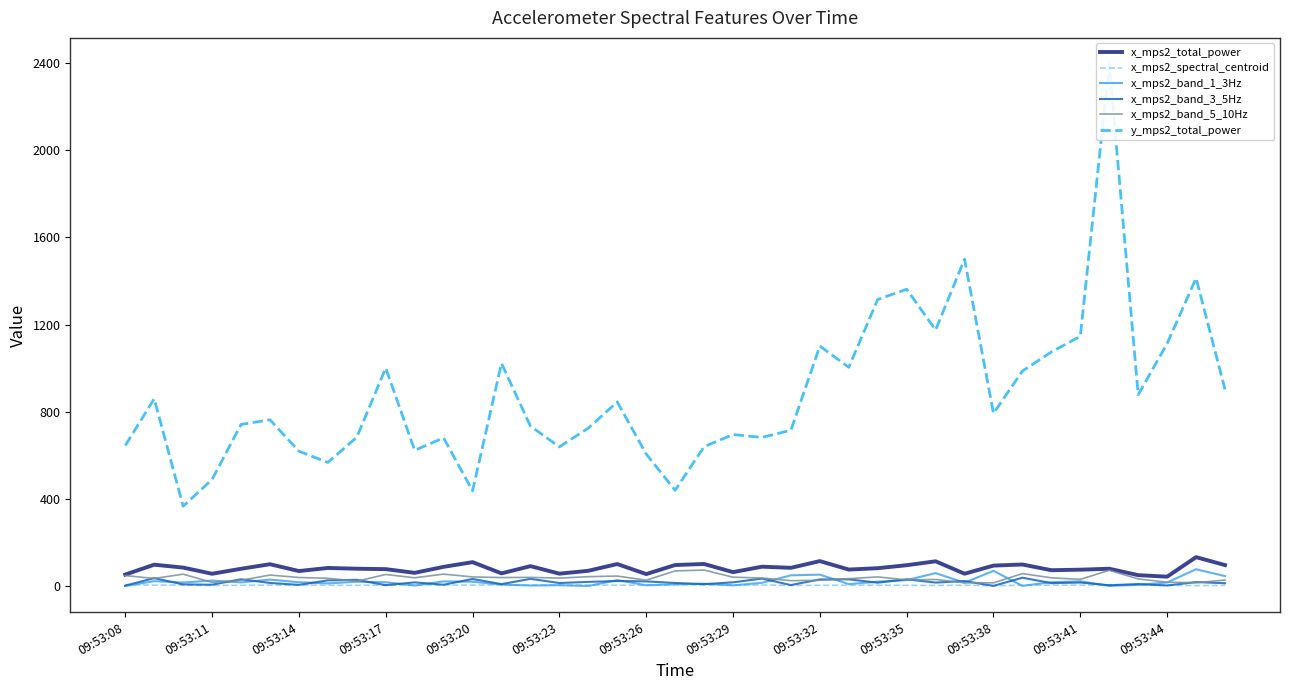

At how many categories does at least one series exceed 2259?

1